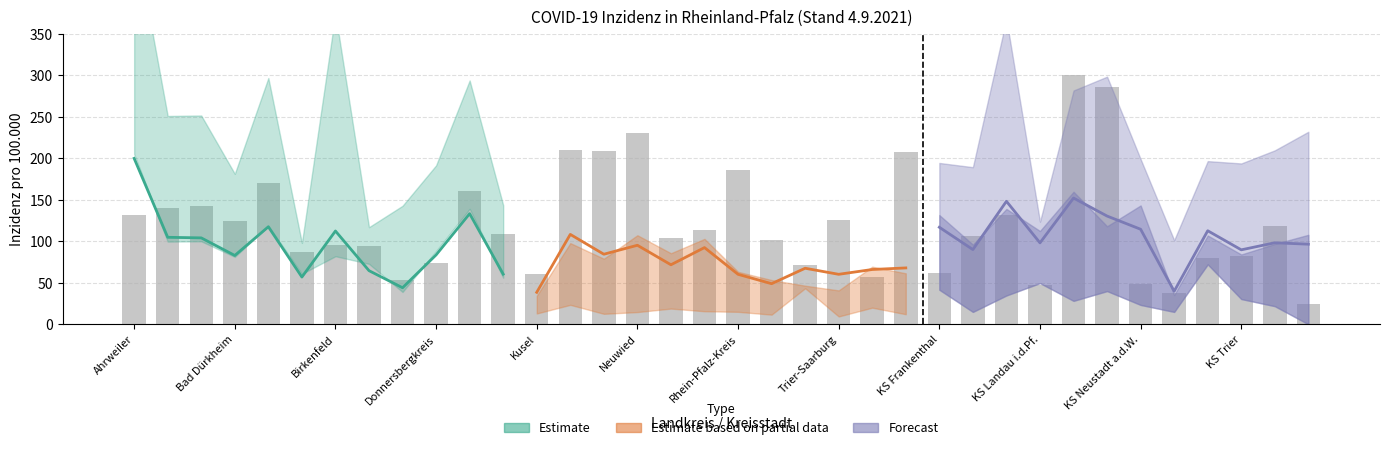

True or false: Inzidenz 20-59 Jahre has a value of 24.2 at Westerwaldkreis.

False